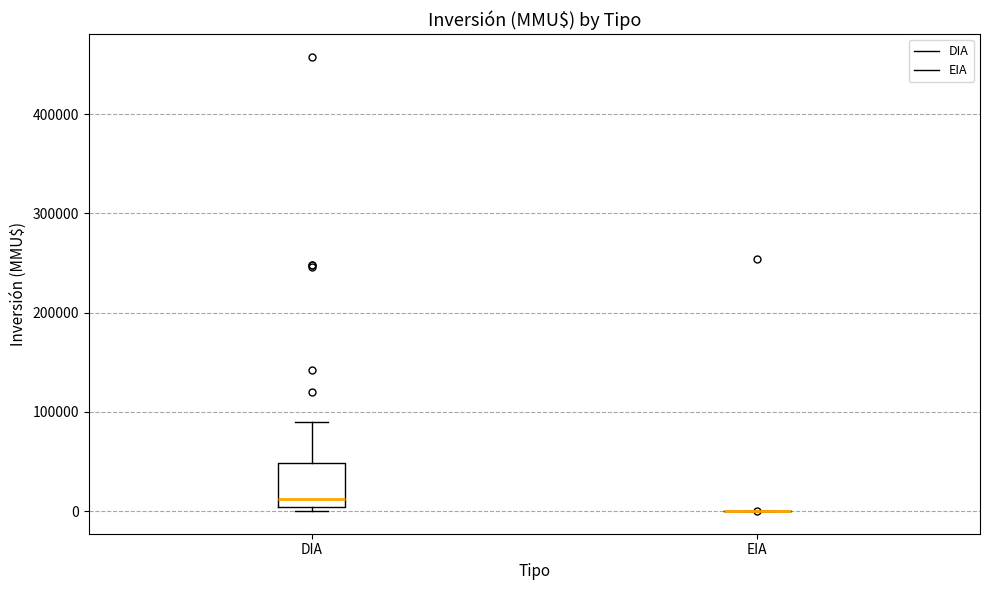

Reading left to right, read every box against the y-axis: the position of its median line, the range the box covers, and the ends of its whiskers. The values are not printed on the chart, so give them approximately, as read against the axis.

DIA: median 10000, box 0 to 50000, whiskers 0 (just below the box's lower edge) to 90000
EIA: box collapsed to a line at 0, whiskers 0 to 0